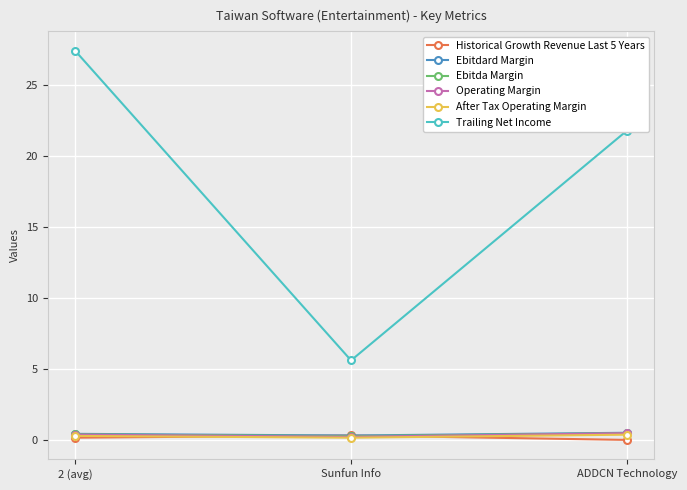

At which category does the chart reach its peak across all series?

2 (avg)